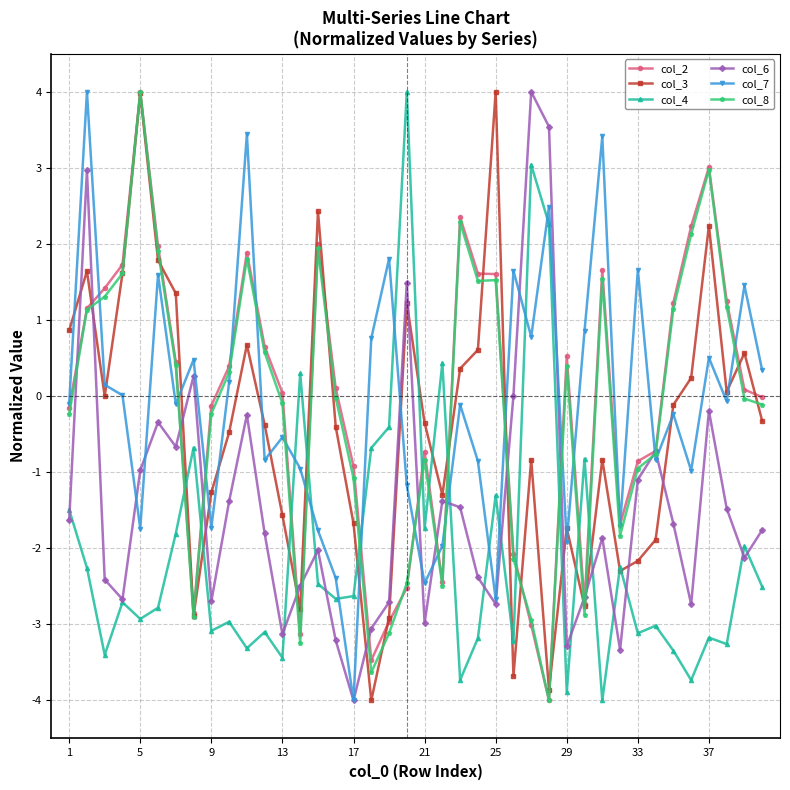

What is the lowest value of the col_3 series?

-4.0